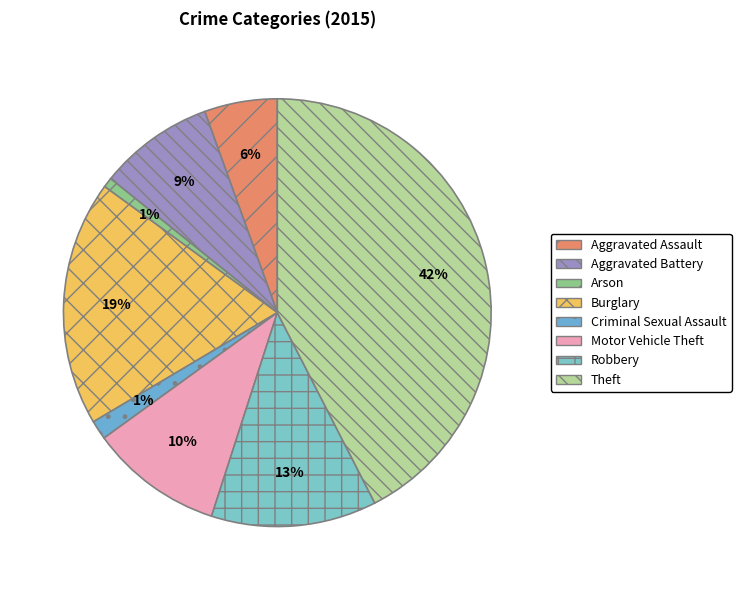

Approximately how many times larger is the value at Motor Vehicle Theft compared to Aggravated Assault?

1.8